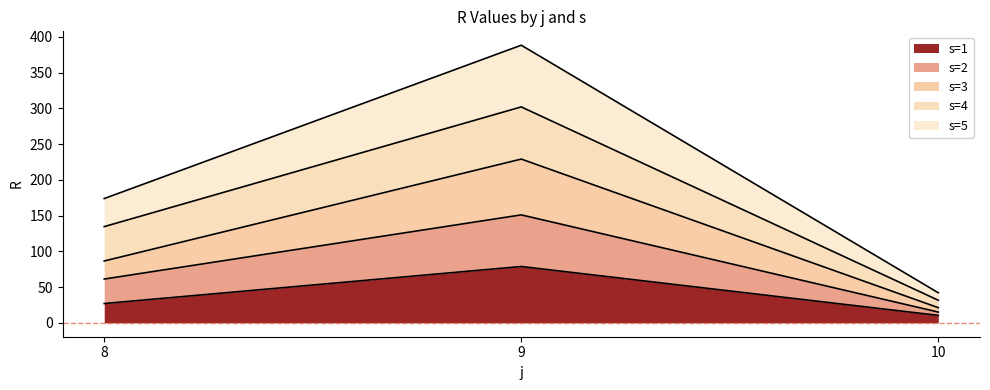

Is it true that s=5 equals 16.3 at 10?

False